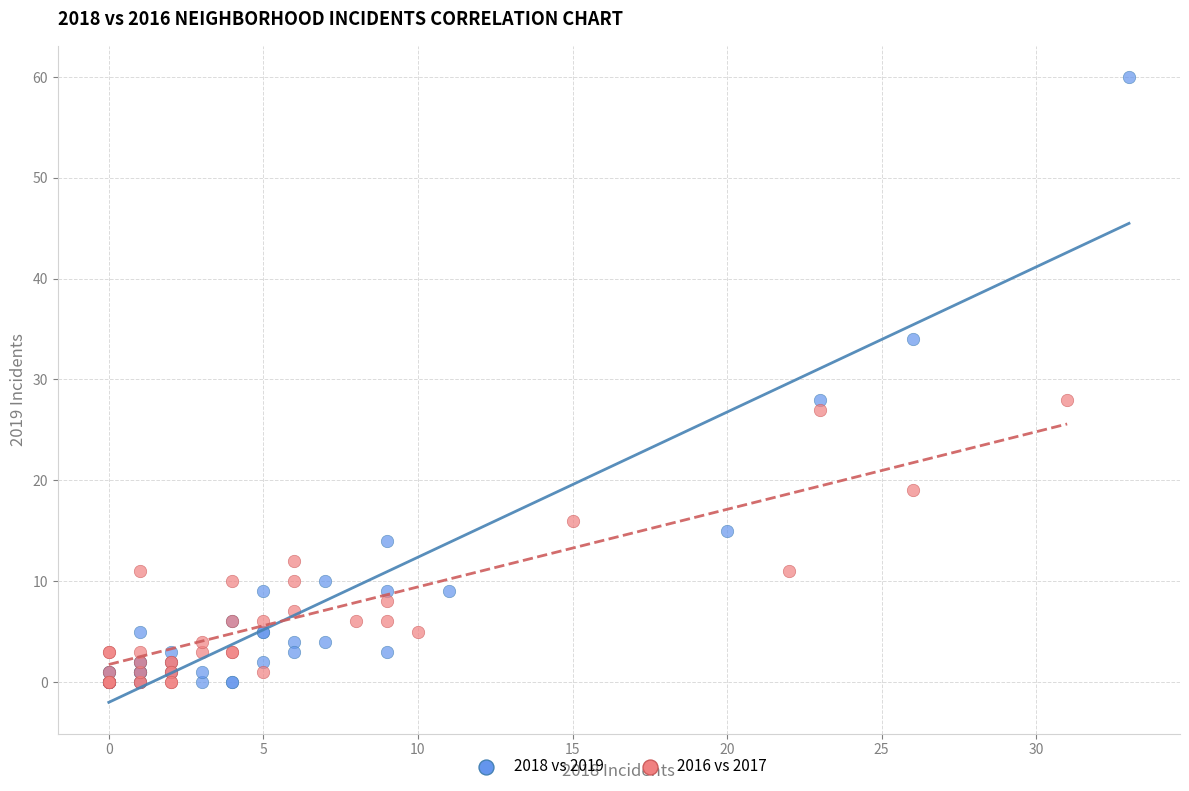

Which series reaches the maximum Y coordinate?

2018 vs 2019